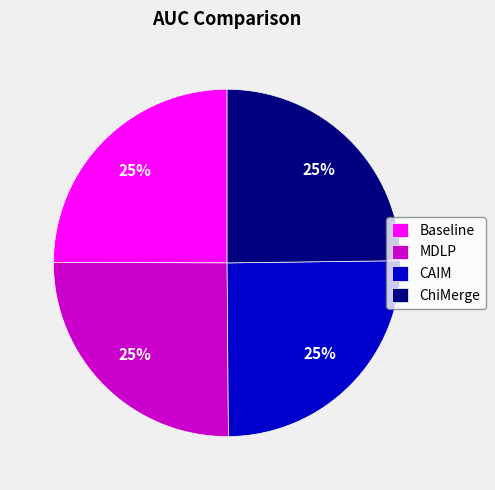

True or false: ChiMerge accounts for 25% of the total.

True